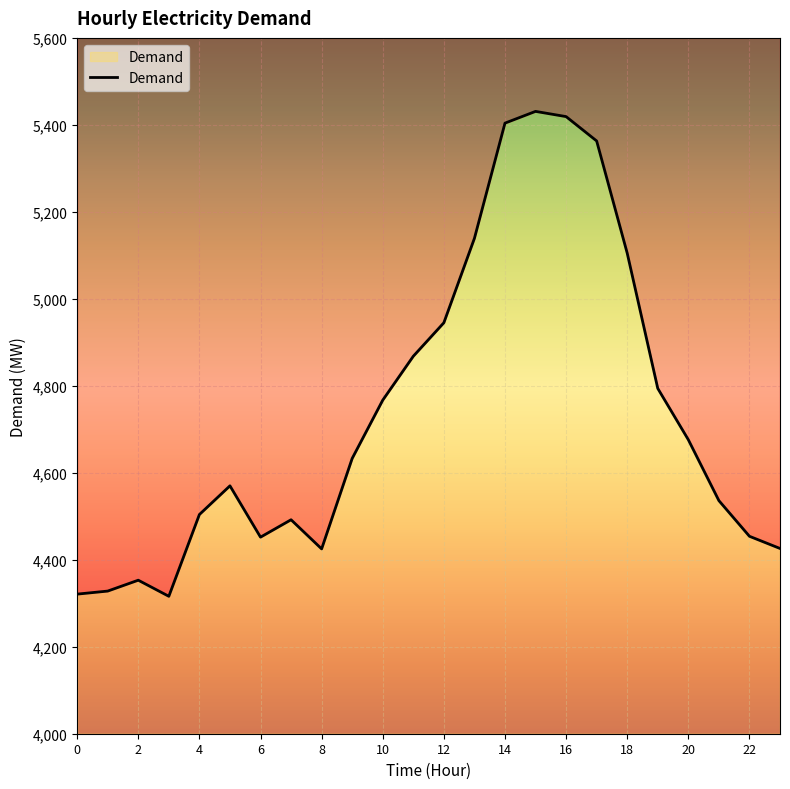

What is the value of the 12th point from the left?

4868